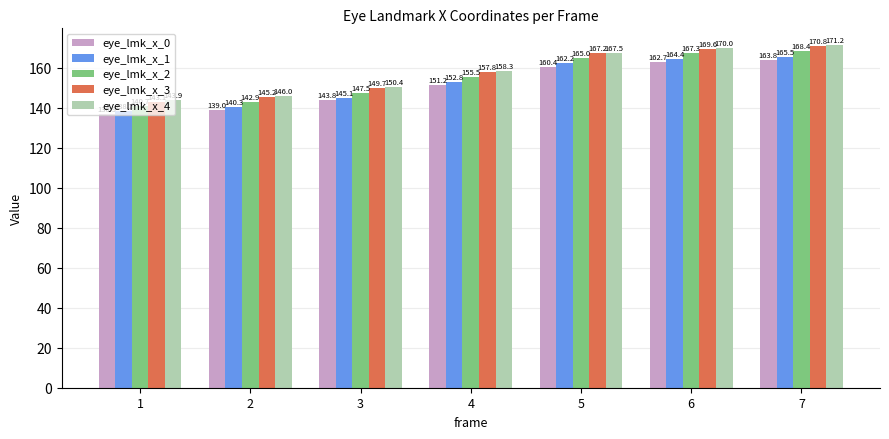

What is the approximate value of eye_lmk_x_3 at 4?

157.8